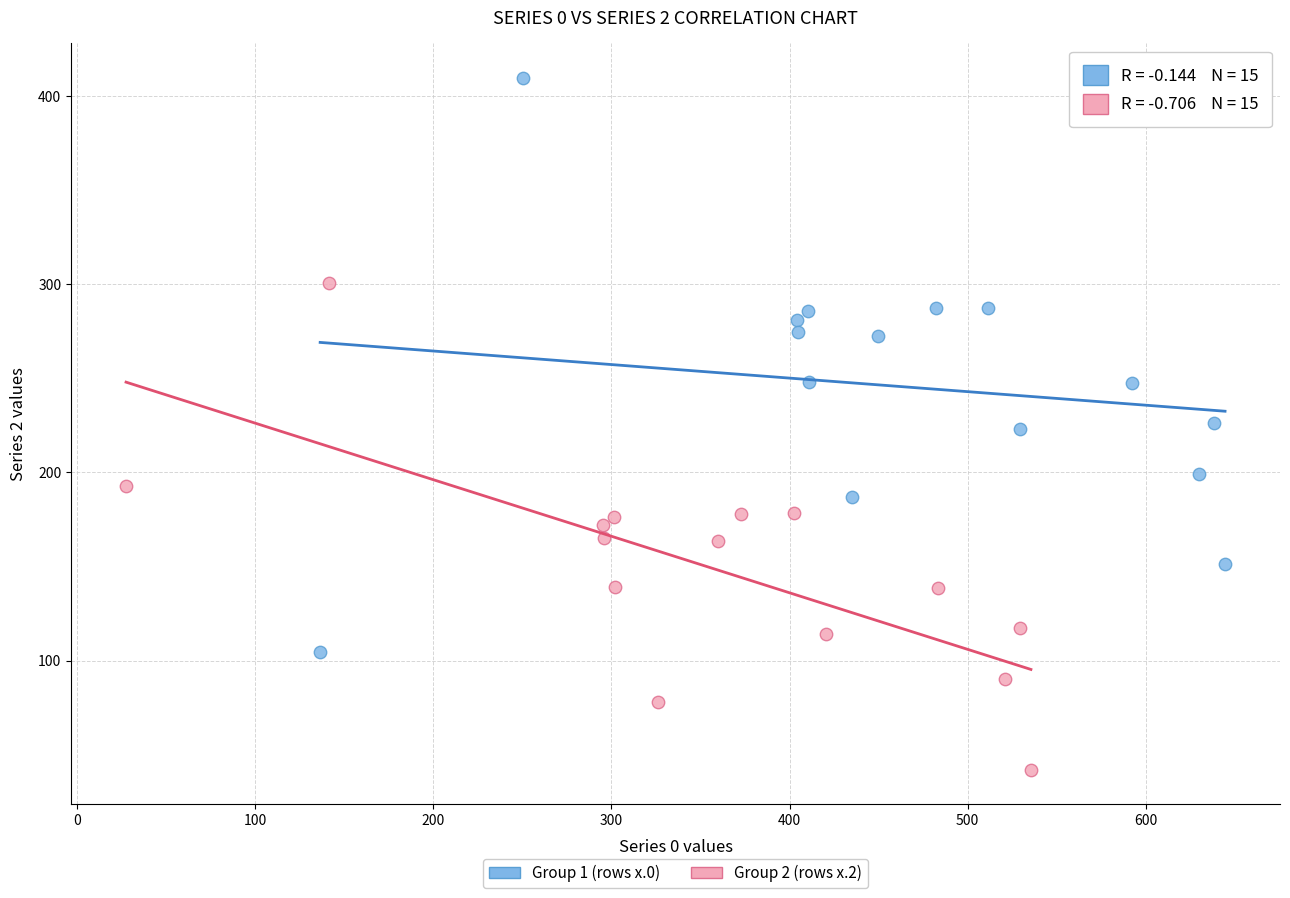

Which series contains the lowest Y value?

Group 2 (rows x.2)